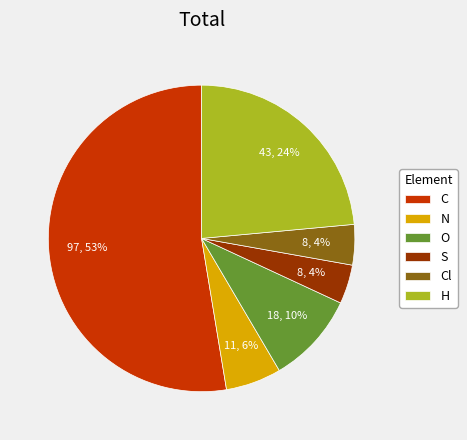

What is the largest slice in the pie chart?

C